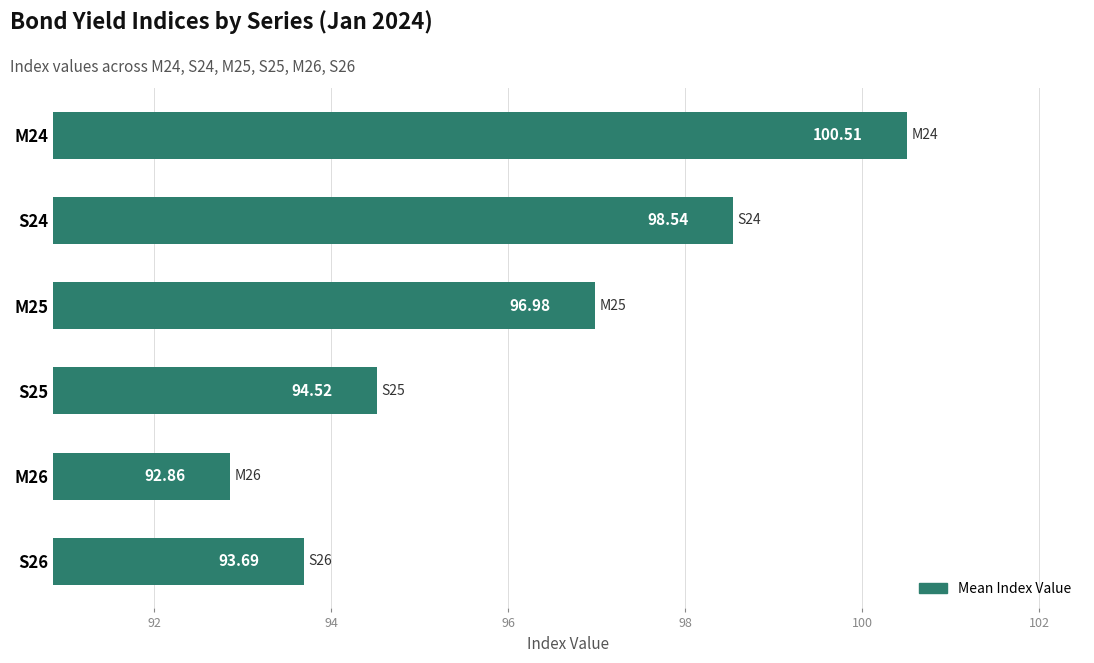

Which has a higher value, S25 or M25?

M25